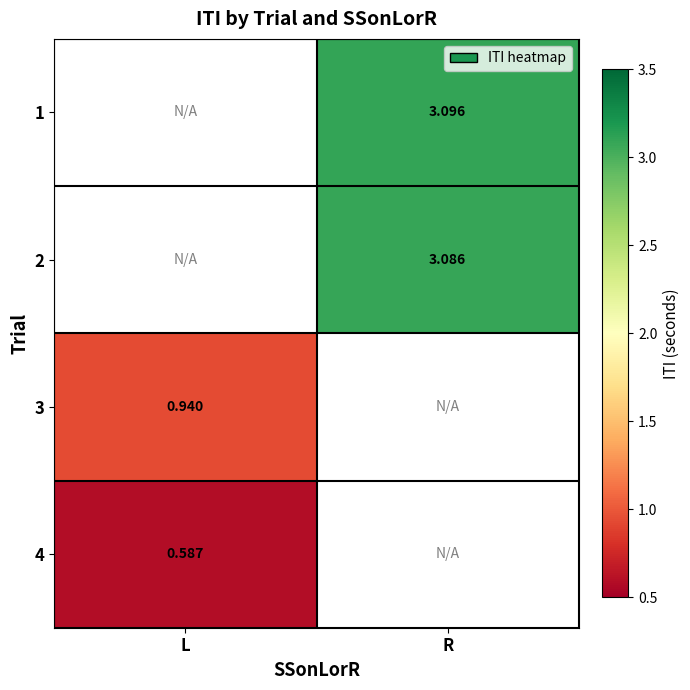

Is the value of 3 at L greater than the value of 4 at L?

Yes